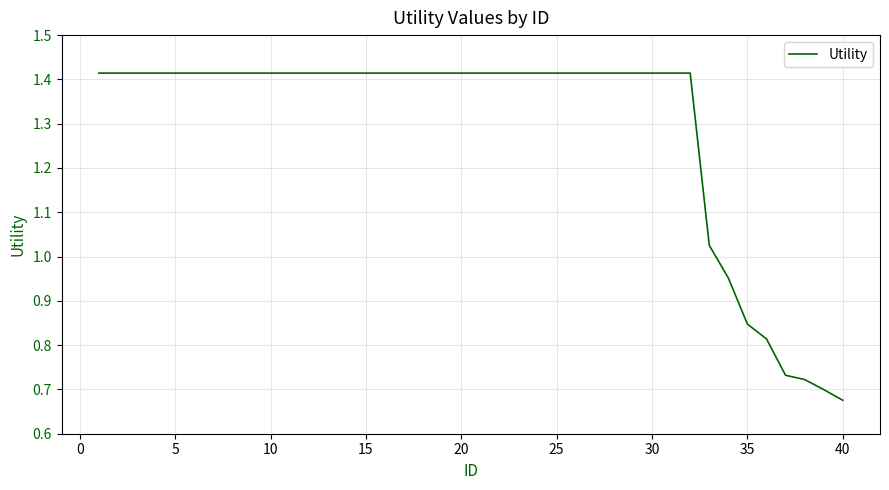

Does the chart display data point markers on the line(s)?

No